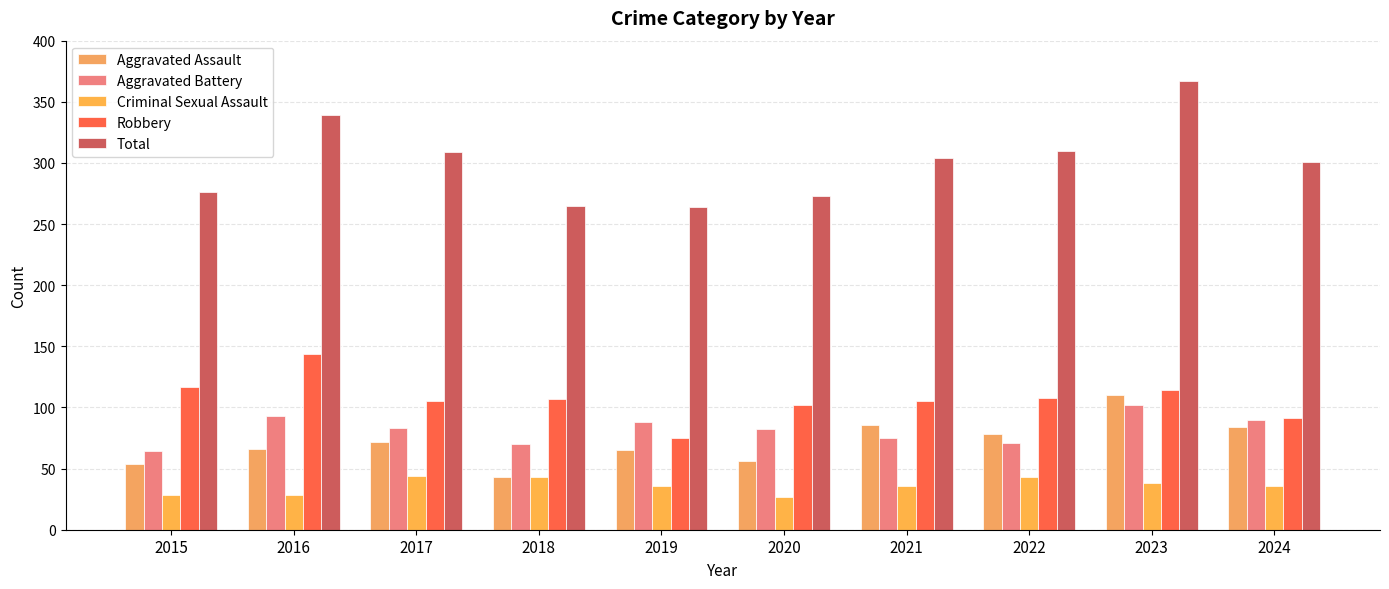

Between 2018 and 2023, which series saw the biggest shift?

Total